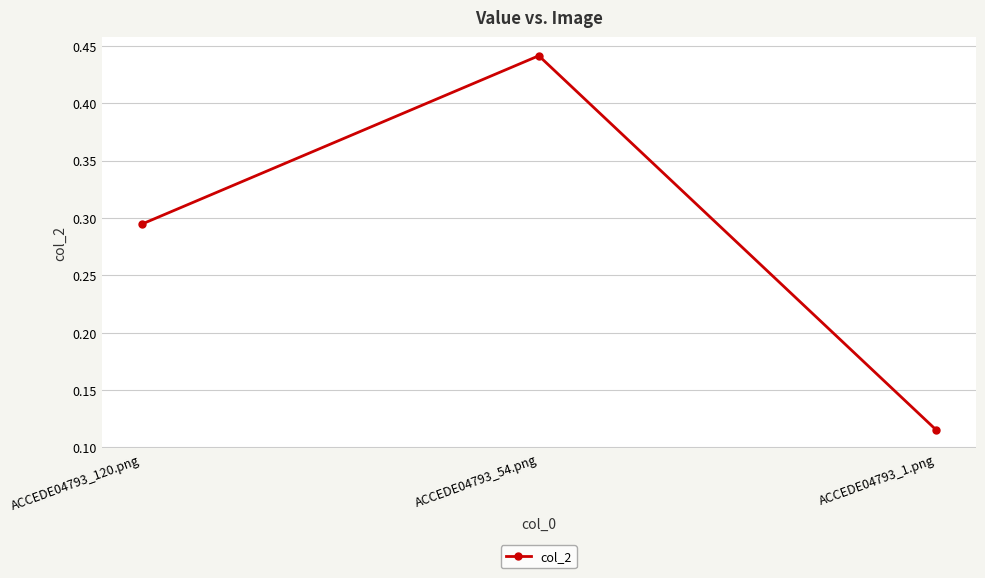

At which category does the chart reach its minimum across all series?

ACCEDE04793_1.png